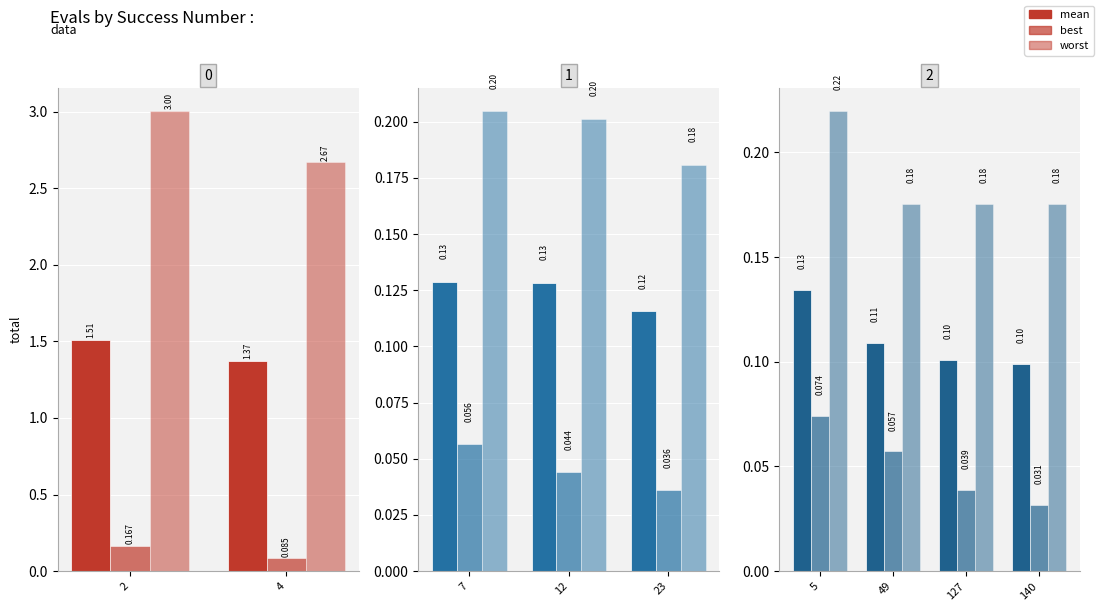

What is the average value of the best series?

0.1